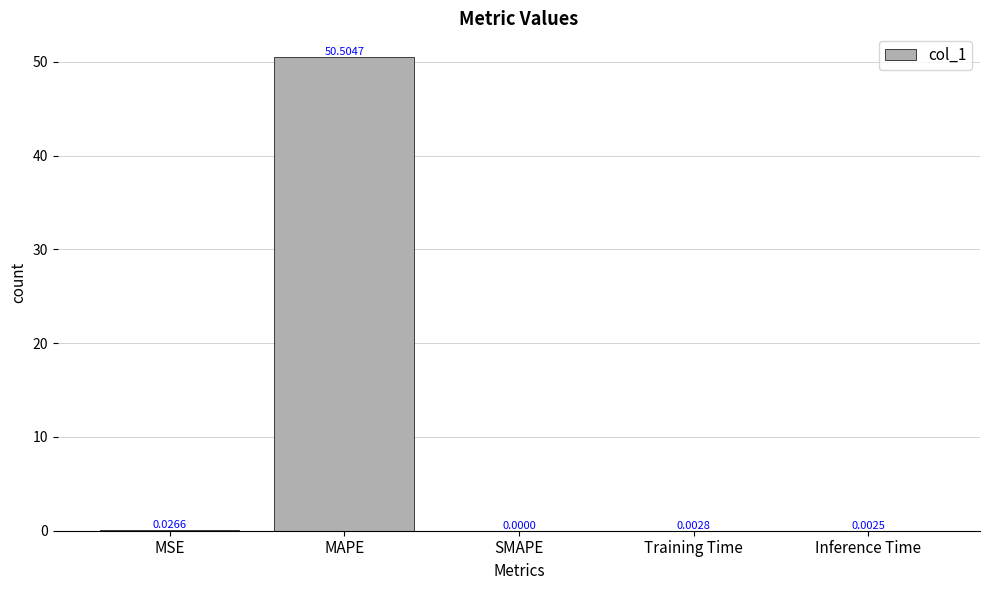

What is the sum of all values?

50.5